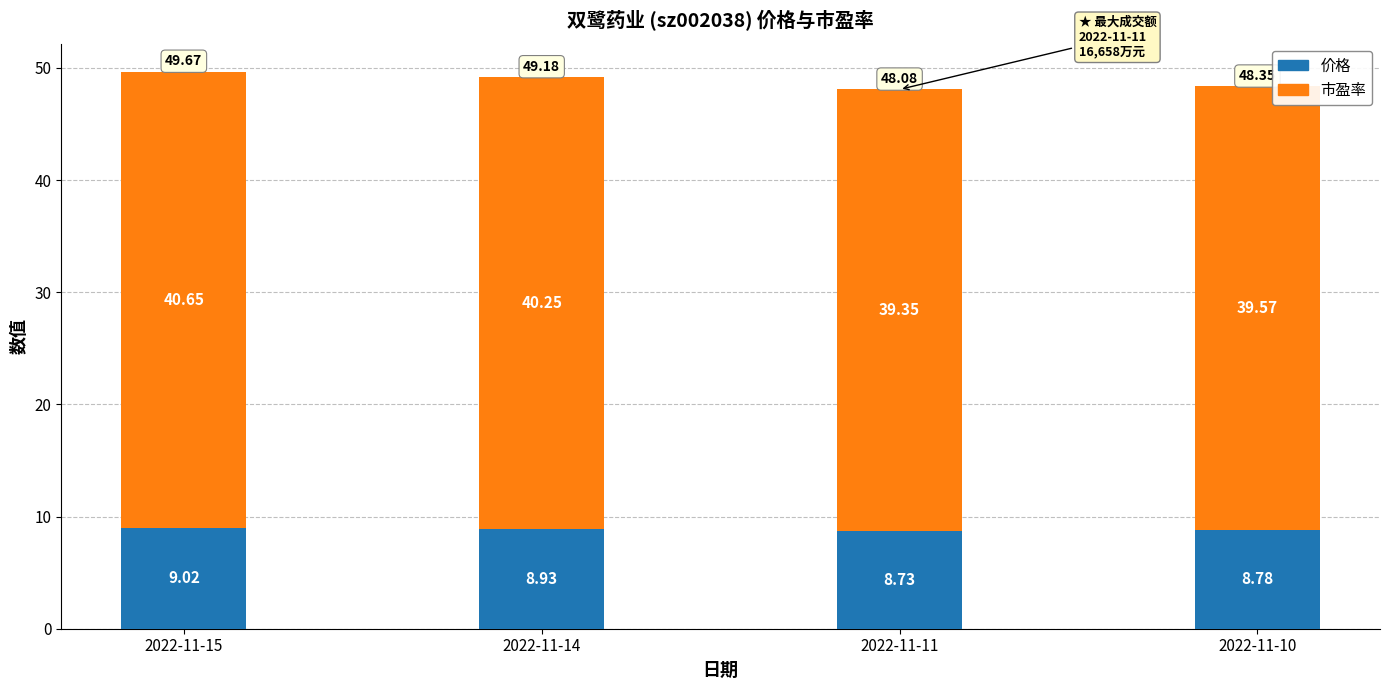

What is the highest value of the 价格 series?

9.0